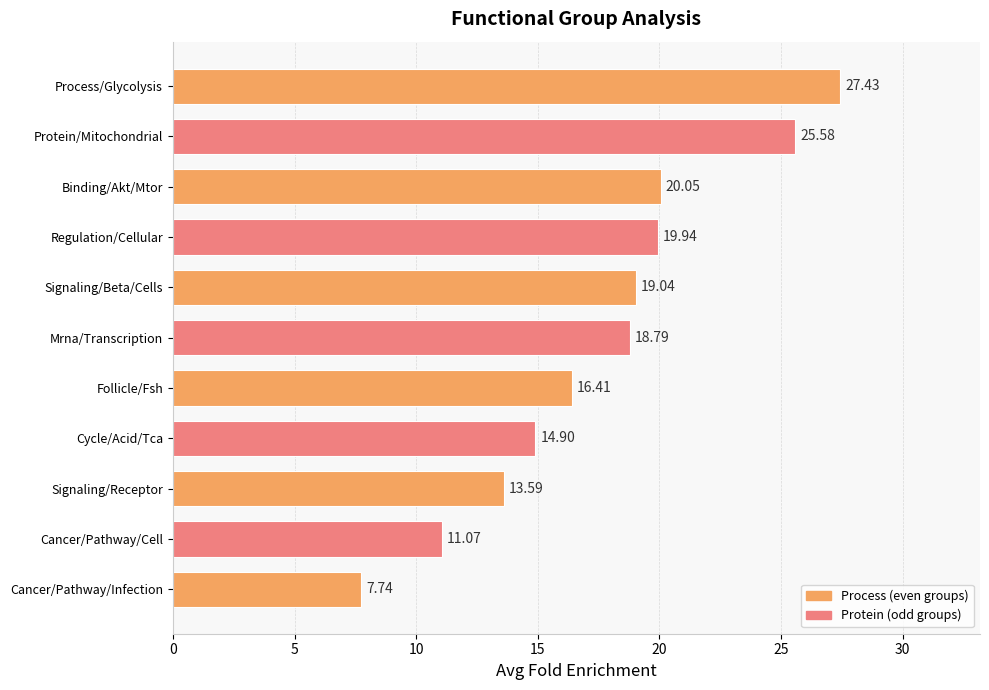

What is the difference between the maximum and minimum values?

19.7